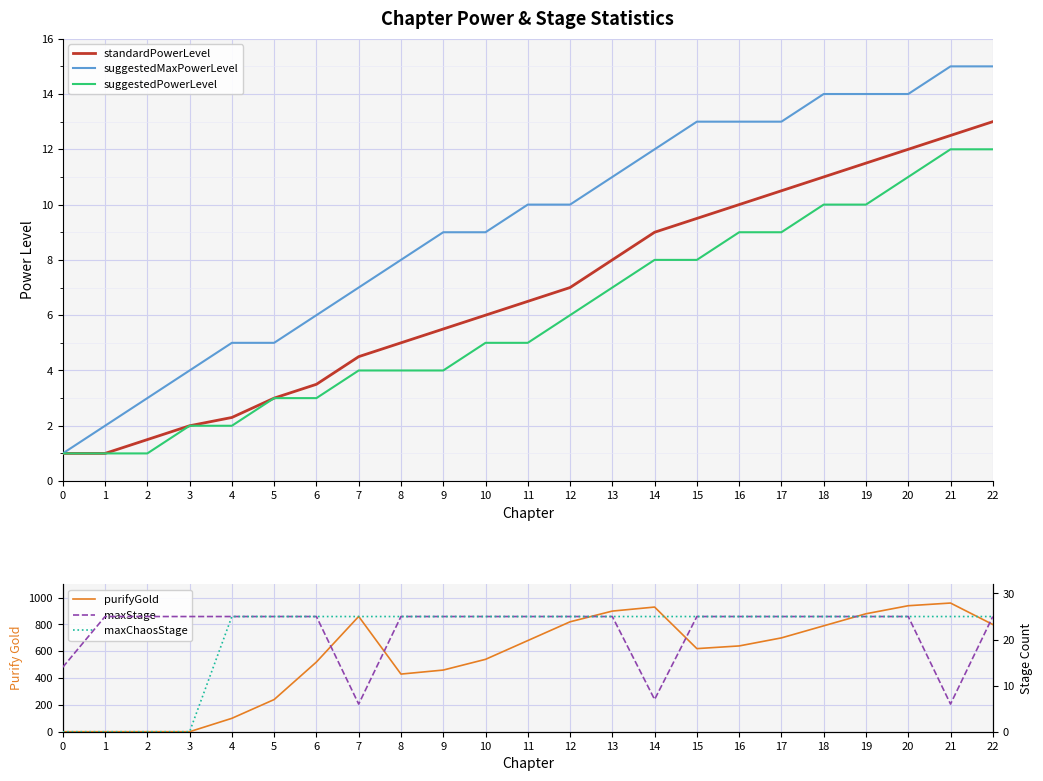

What is the maximum value for suggestedMaxPowerLevel?

15.0